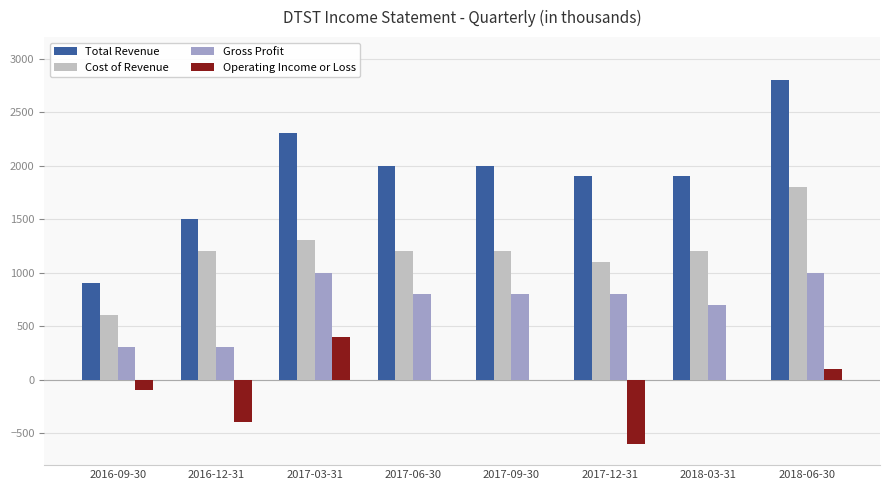

At which label does Operating Income or Loss first exceed 0?

2017-03-31